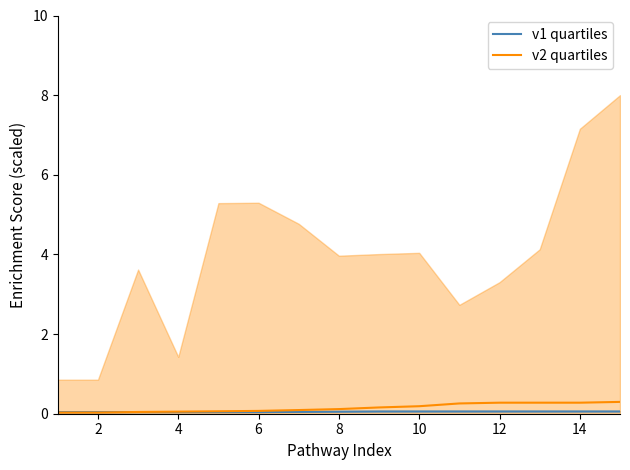

At how many categories does at least one series exceed 0?

15